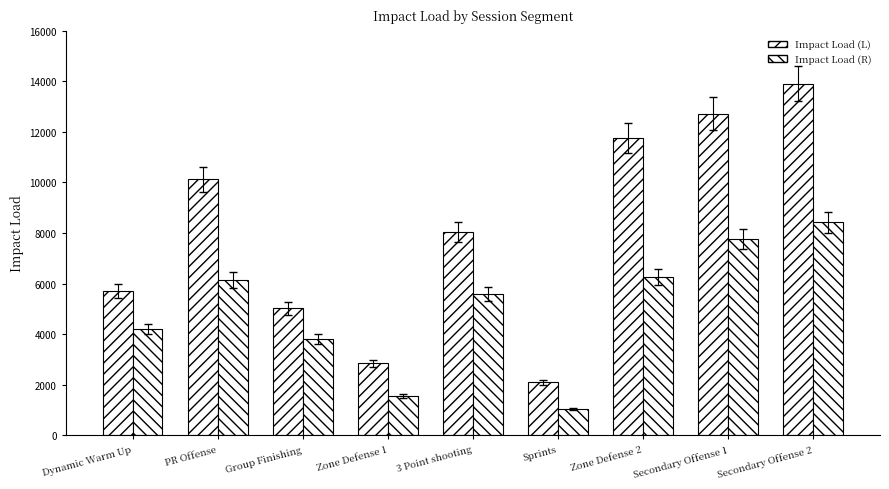

How many data points in Impact Load (L) are above 8043?

5